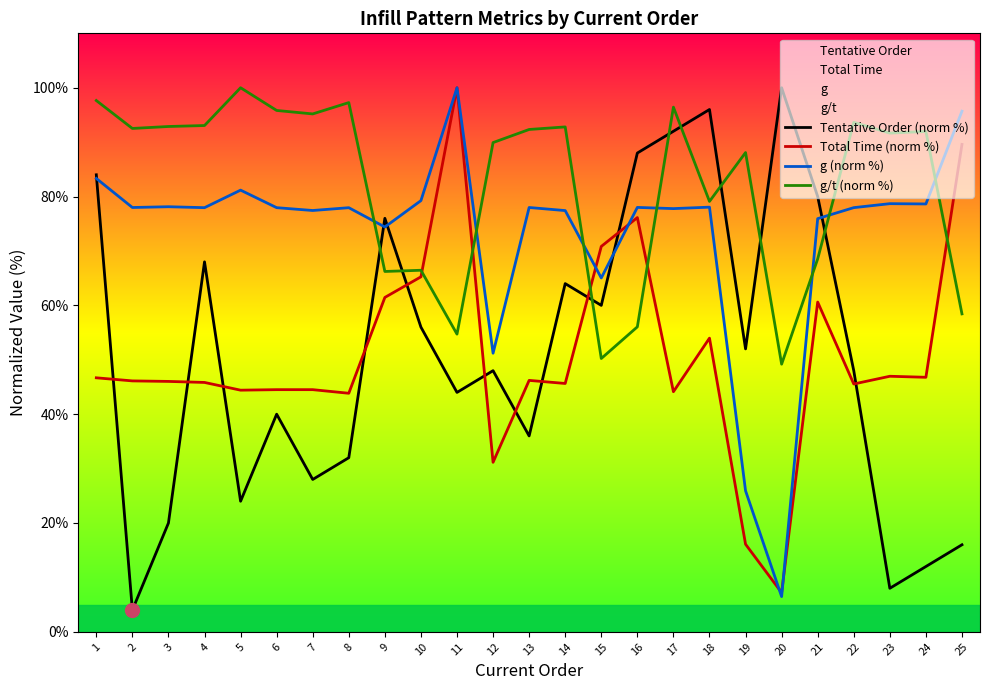

What is the minimum value shown in the chart?

4.0